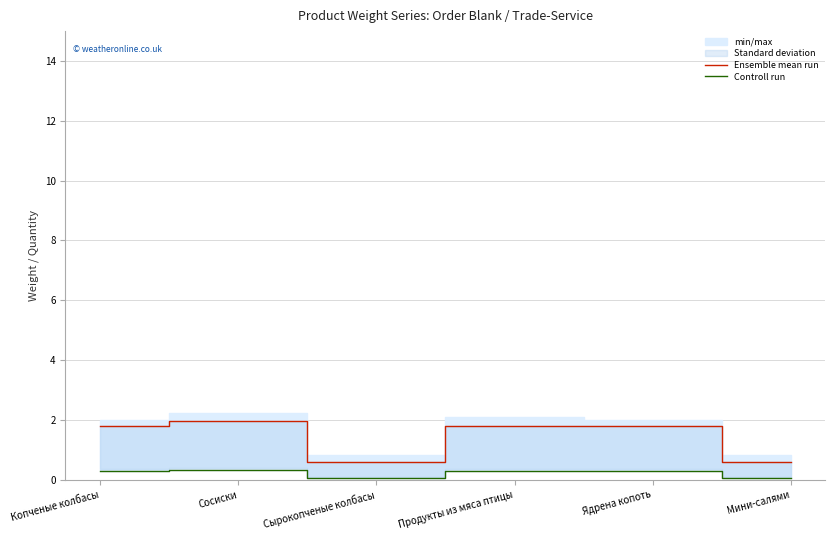

How many Controll run values are between 0 and 1?

6